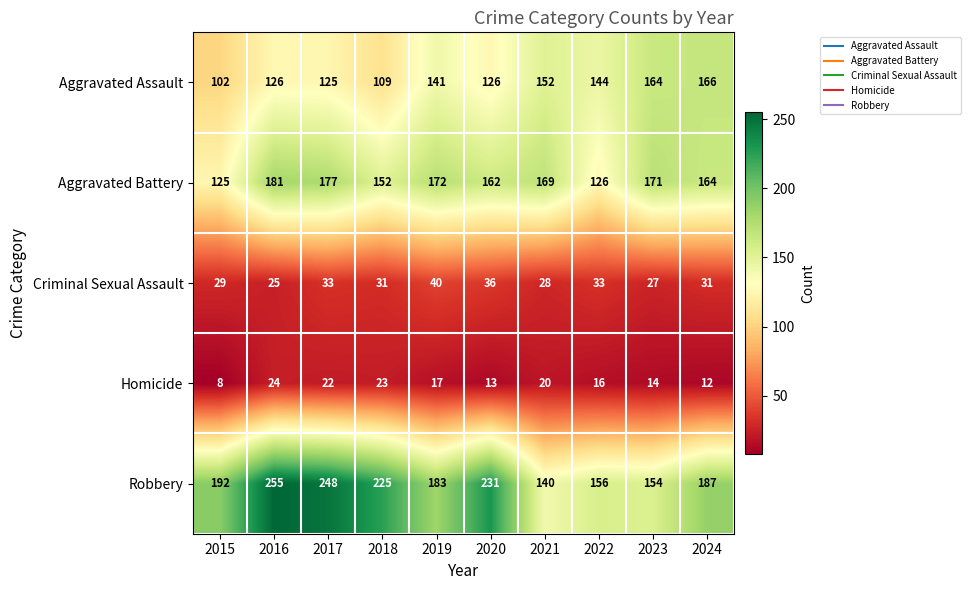

List the series in order of their peak value, lowest first.

Homicide, Criminal Sexual Assault, Aggravated Assault, Aggravated Battery, Robbery